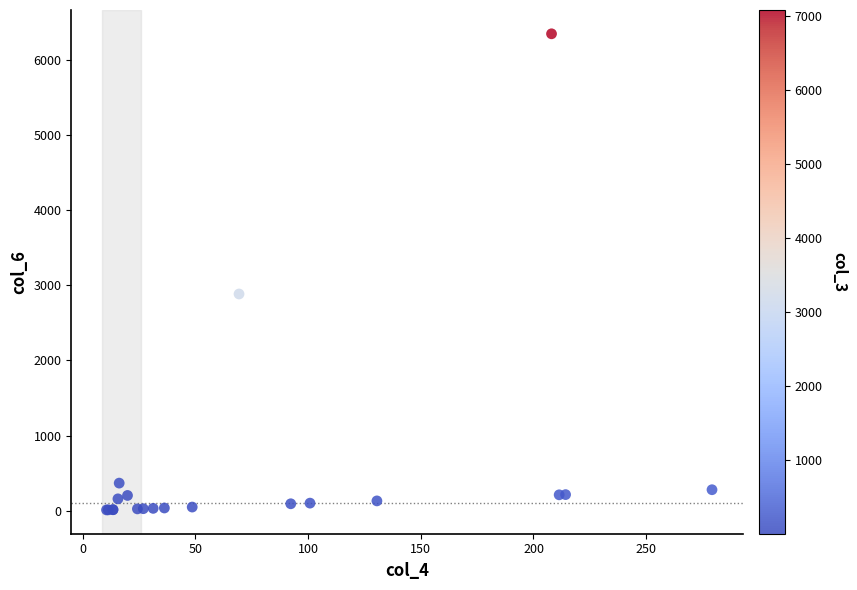

What Y value in the scatter plot is closest to 3178?

2884.0